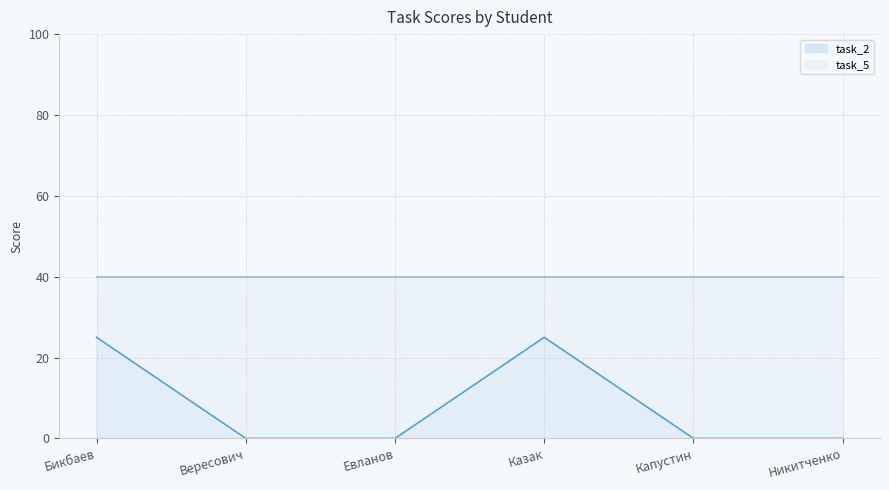

Where is the data nearest to the value 12?

Вересович